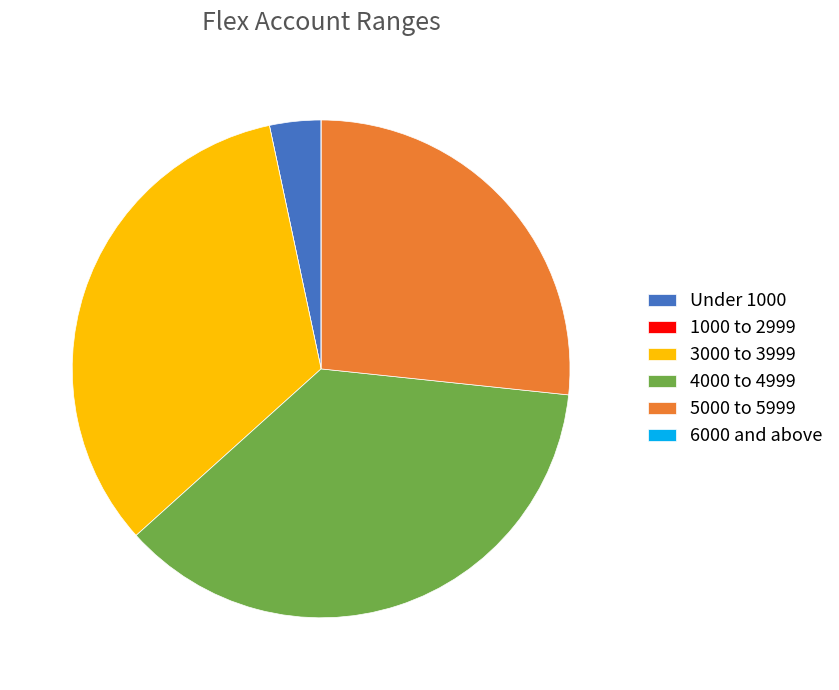

What is the ratio of the value at 3000 to 3999 to the value at 5000 to 5999?

1.2